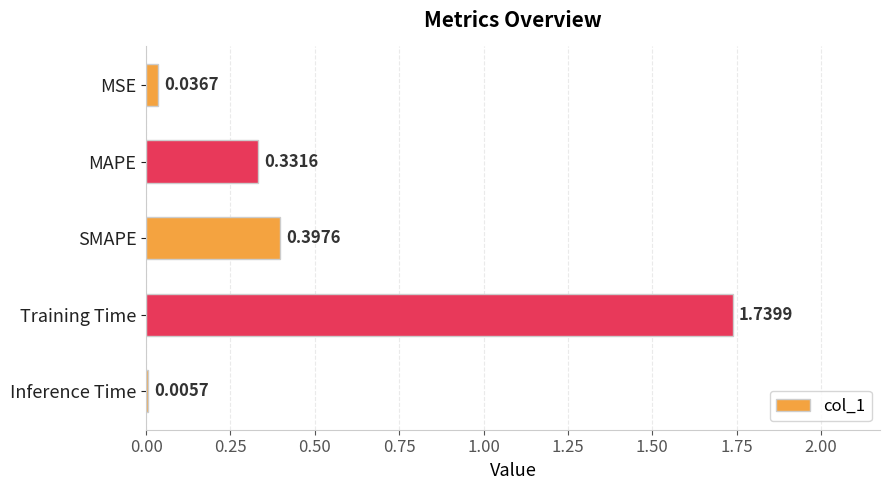

What is the sum of the values at Training Time and SMAPE?

2.1